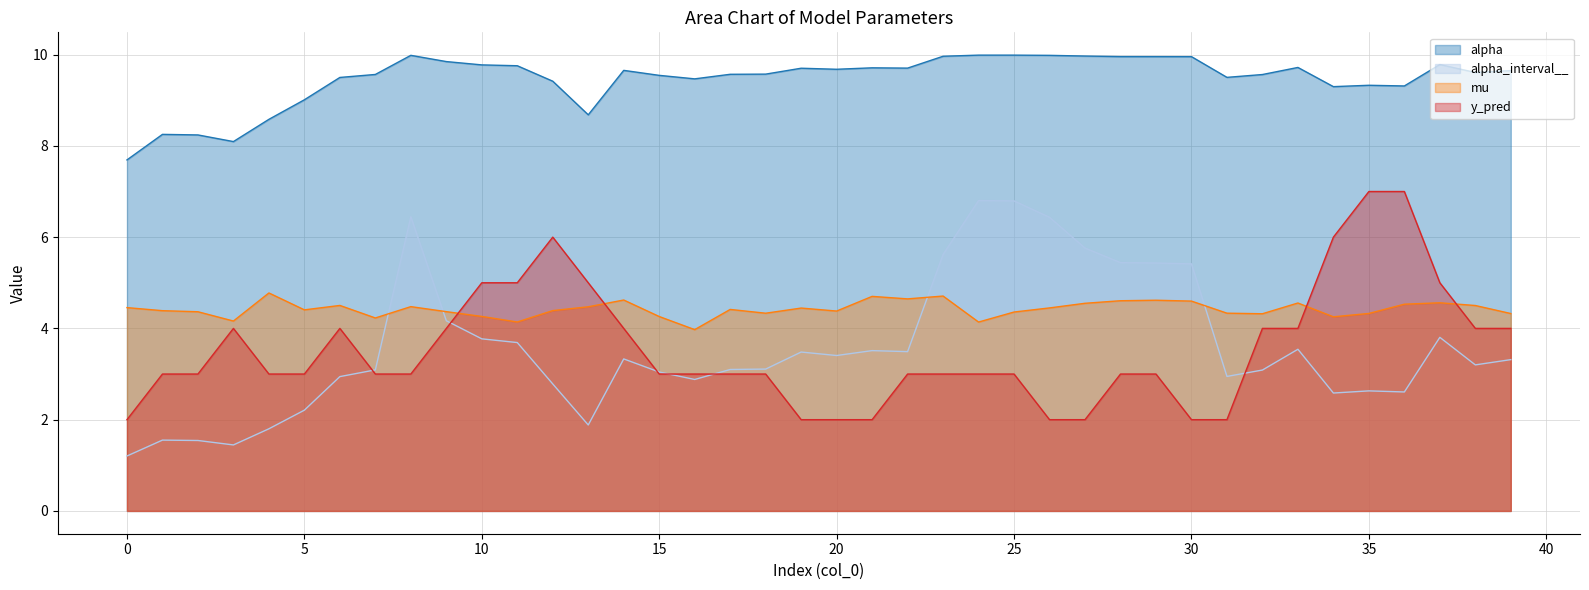

What is the difference between the maximum and second lowest values in the mu series?

0.6